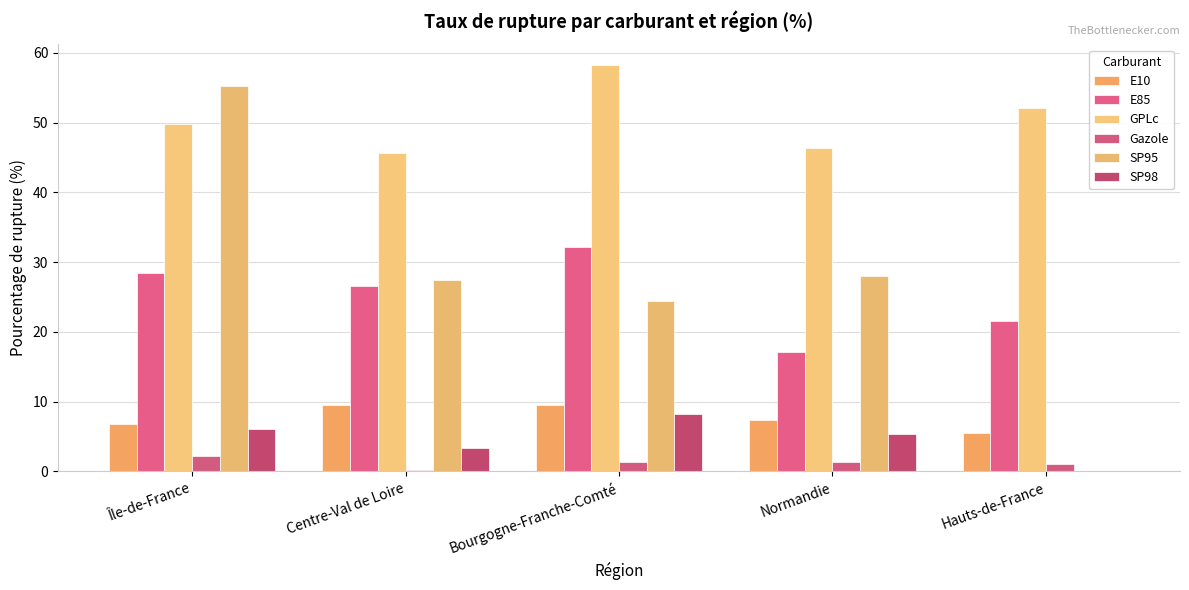

Count the number of data series in this chart.

6